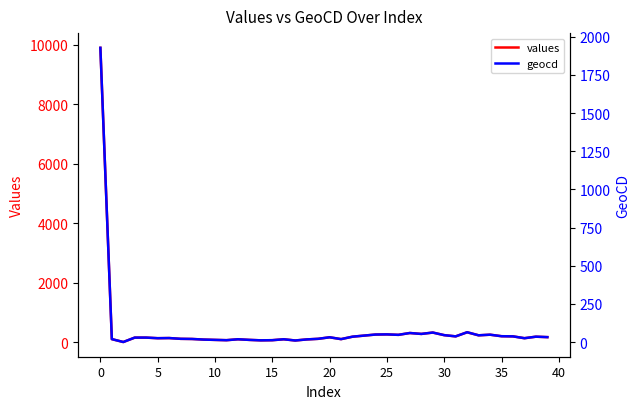

True or false: values and geocd cross at least once.

False